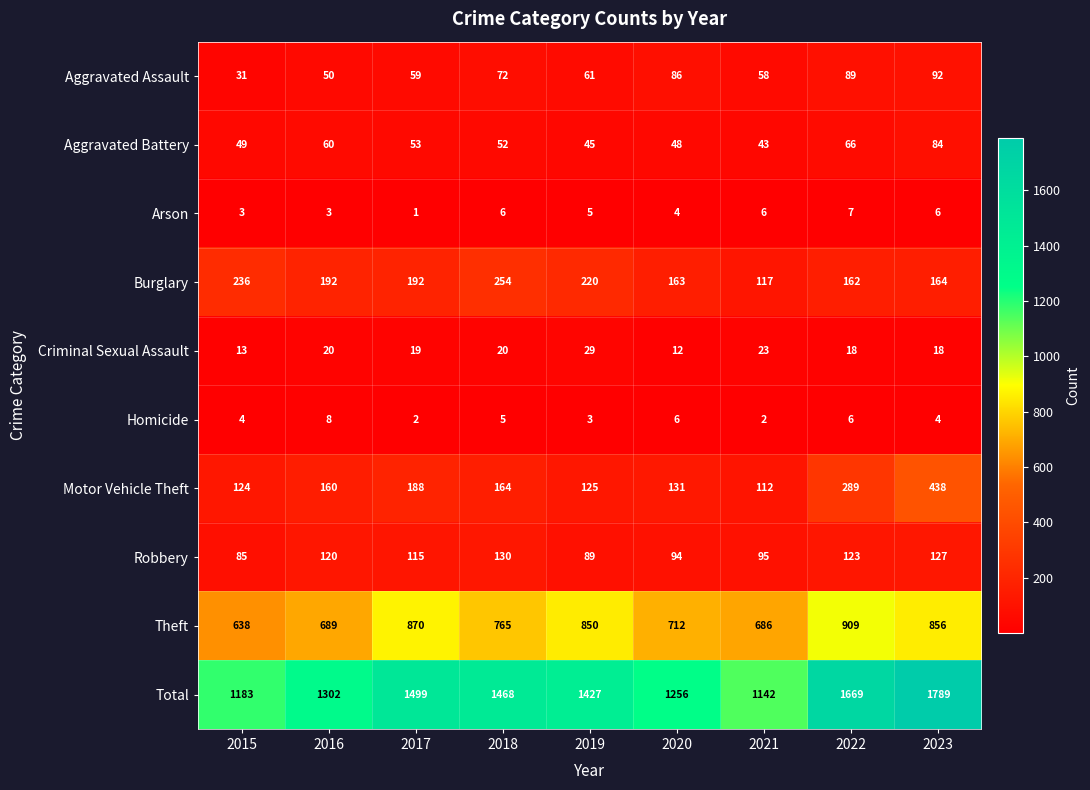

The Theft series shows 1301 at 2017. True or false?

False